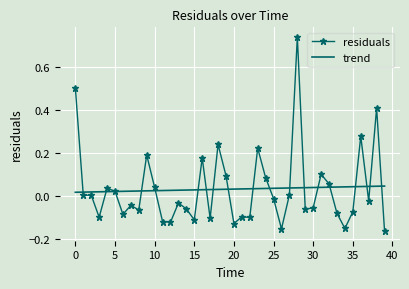

Which series ends up on top after the final intersection of residuals and trend?

trend